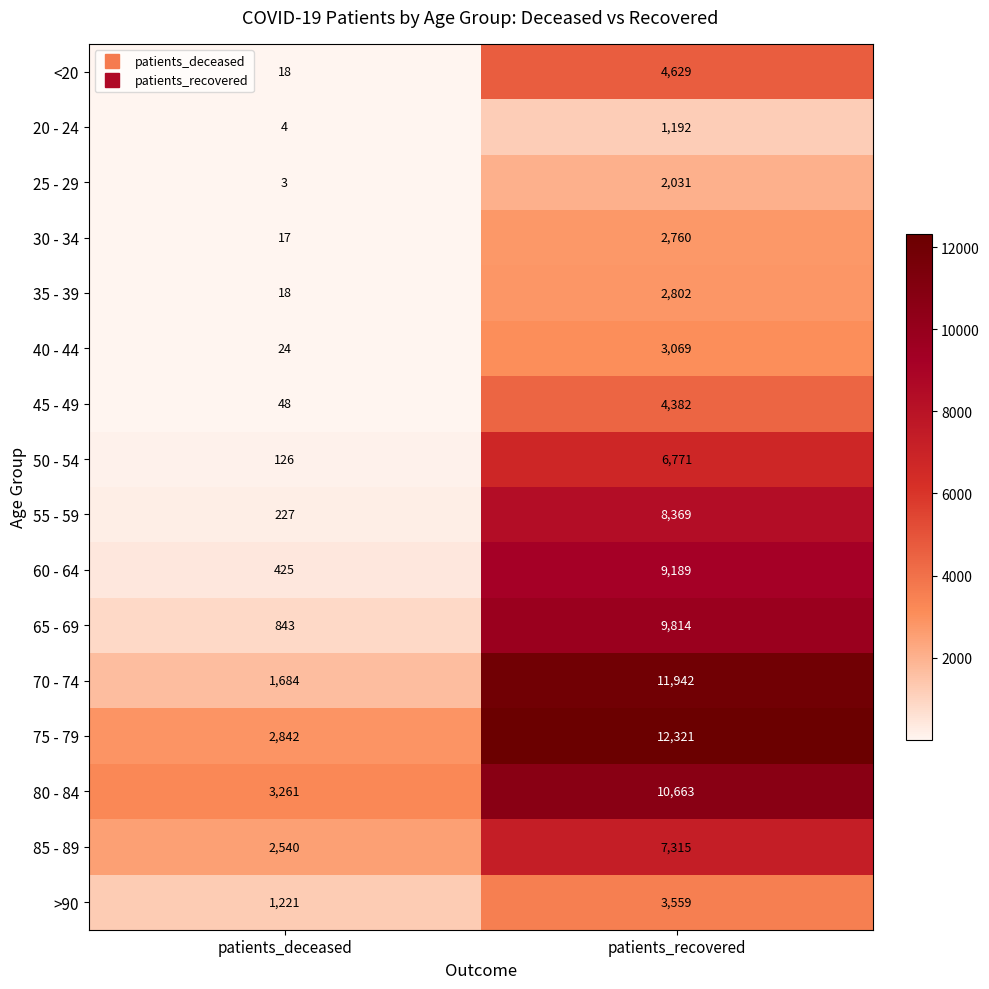

At which category does the chart reach its peak across all series?

patients_recovered